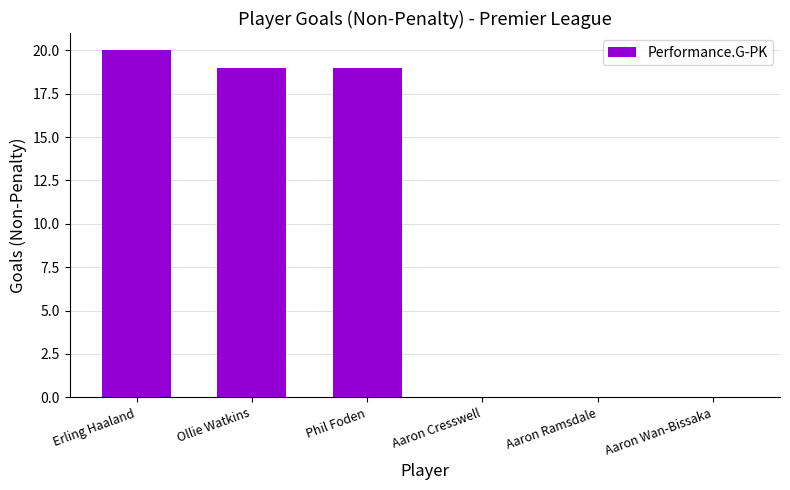

What is the ratio of the value at Phil Foden to the value at Ollie Watkins?

1.0